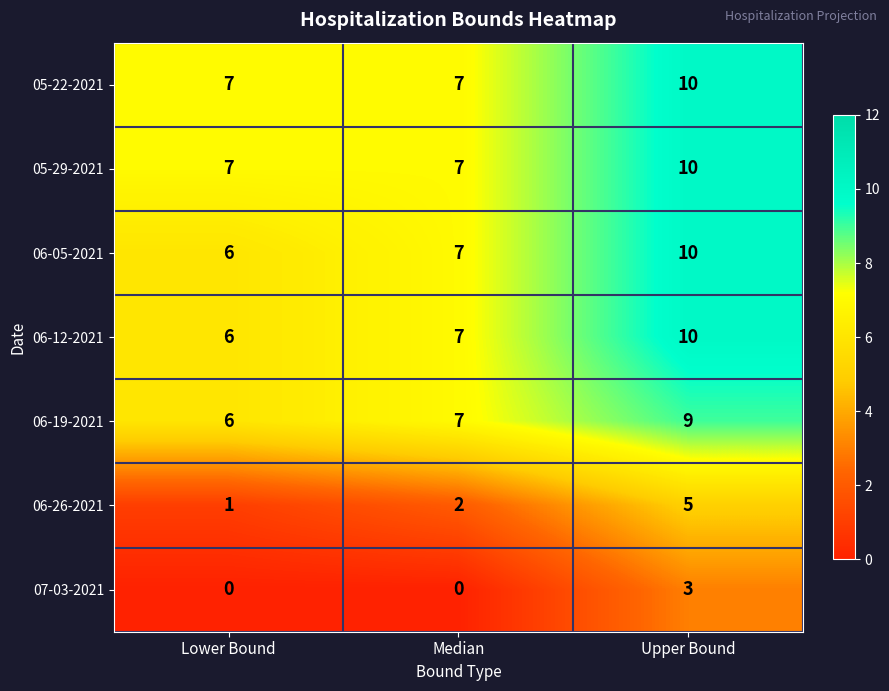

True or false: 06-05-2021 has a value of 9 at Lower Bound.

False